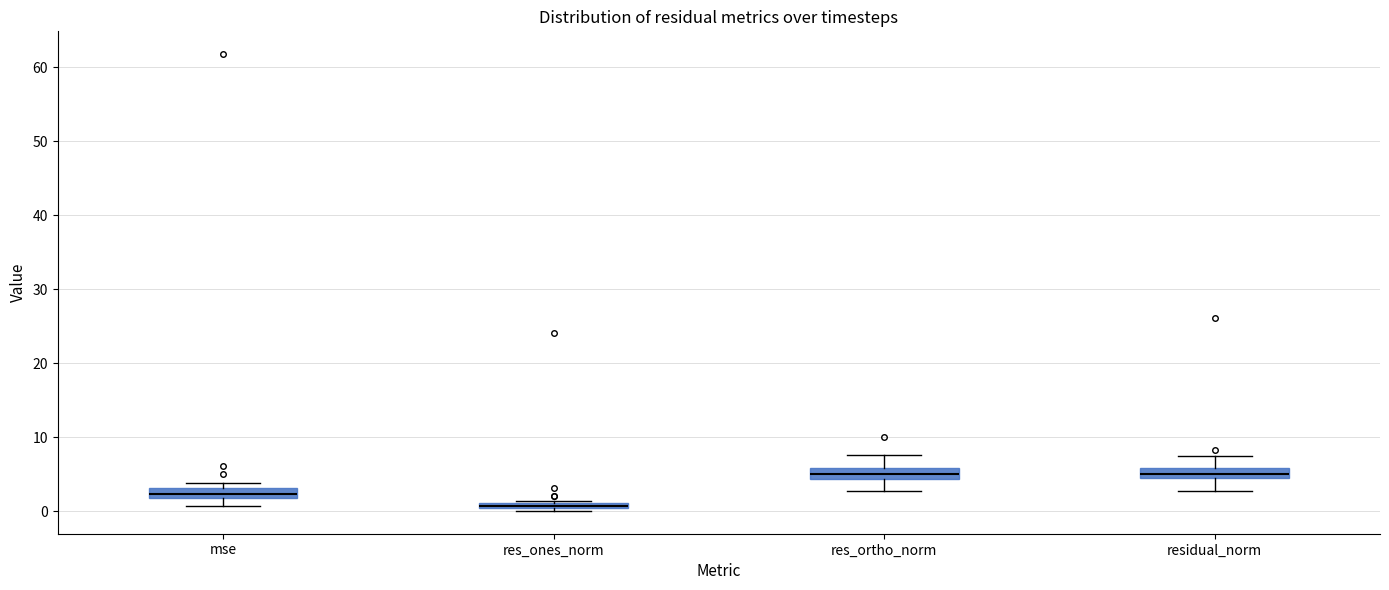

Where does the median line of the box for residual_norm sit on the y-axis? The values are not printed on the chart, so give them approximately, as read against the axis.

5